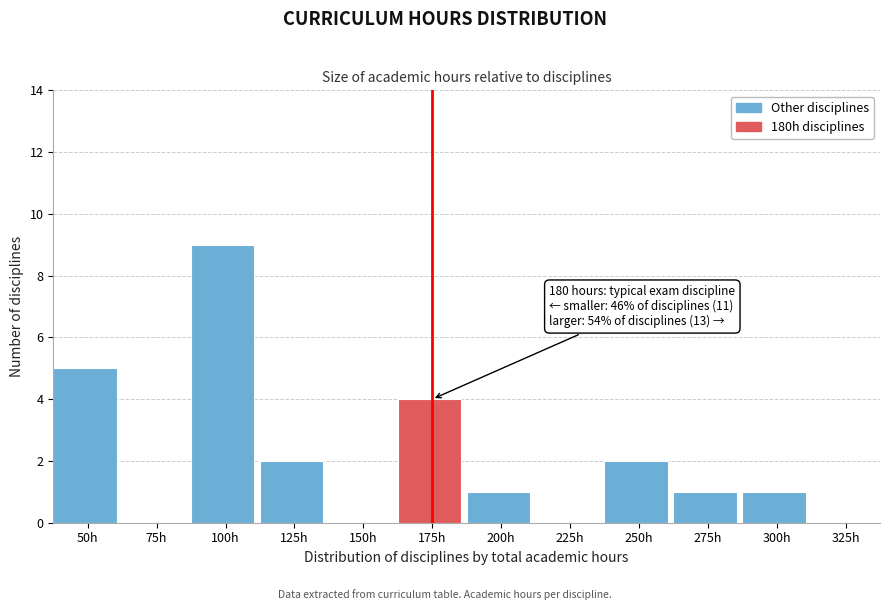

Reading left to right, what are all the values shown in this chart?

50h=5	75h=0	100h=9	125h=2	150h=0	175h=4	200h=1	225h=0	250h=2	275h=1	300h=1	325h=0